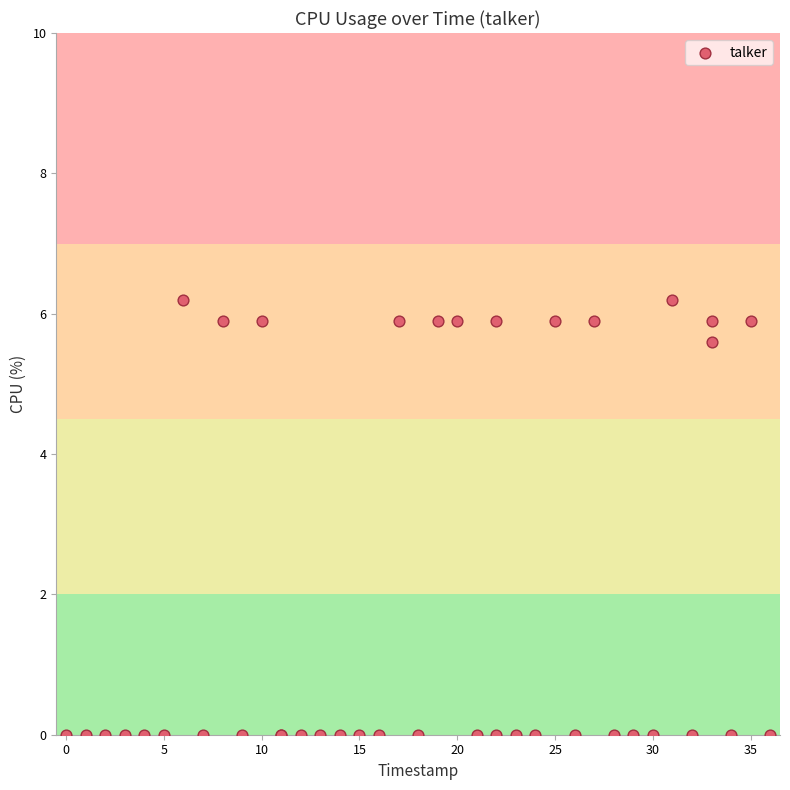

What Y value in the scatter plot is closest to 3?

5.6